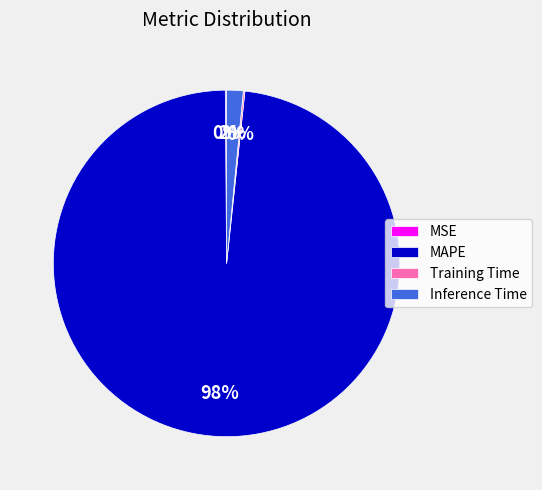

Which slice is the largest?

MAPE